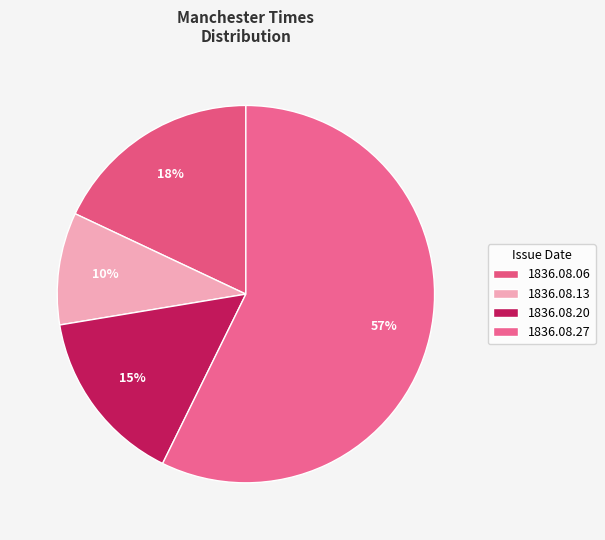

How many segments does this pie chart have?

4